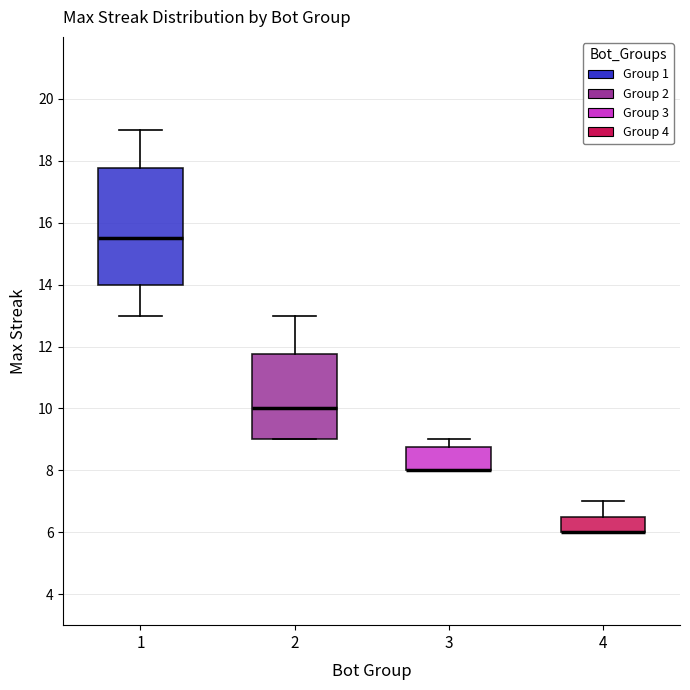

Reading left to right, read every box against the y-axis: the position of its median line, the range the box covers, and the ends of its whiskers. The values are not printed on the chart, so give them approximately, as read against the axis.

1: median 15.6, box 14.0 to 17.8, whiskers 13.0 to 19.0
2: median 10.0, box 9.0 to 11.8, whiskers 9.0 to 13.0
3: median 8.0 (drawn on the box's lower edge), box 8.0 to 8.8, whiskers 8.0 to 9.0
4: median 6.0 (drawn on the box's lower edge), box 6.0 to 6.6, whiskers 6.0 to 7.0